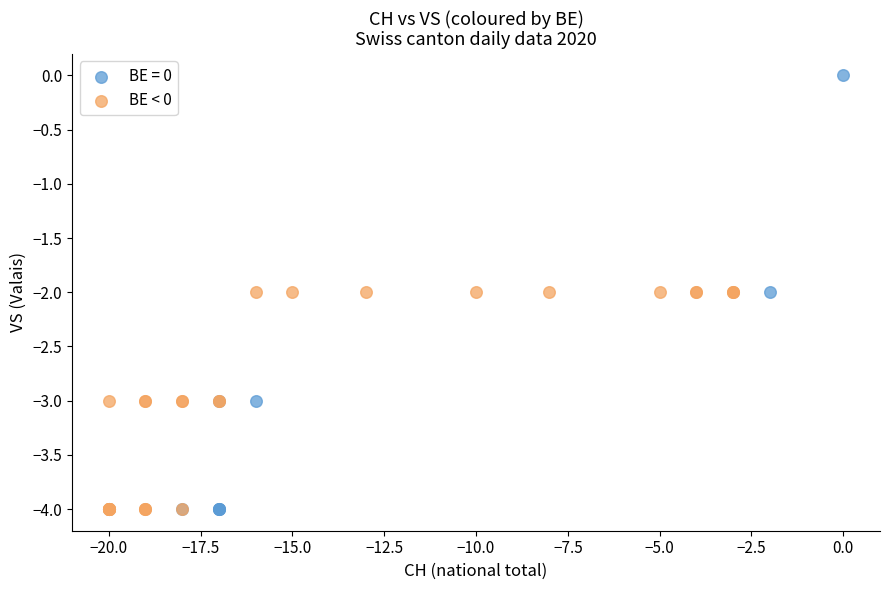

Which series has the widest spread of Y values?

BE = 0